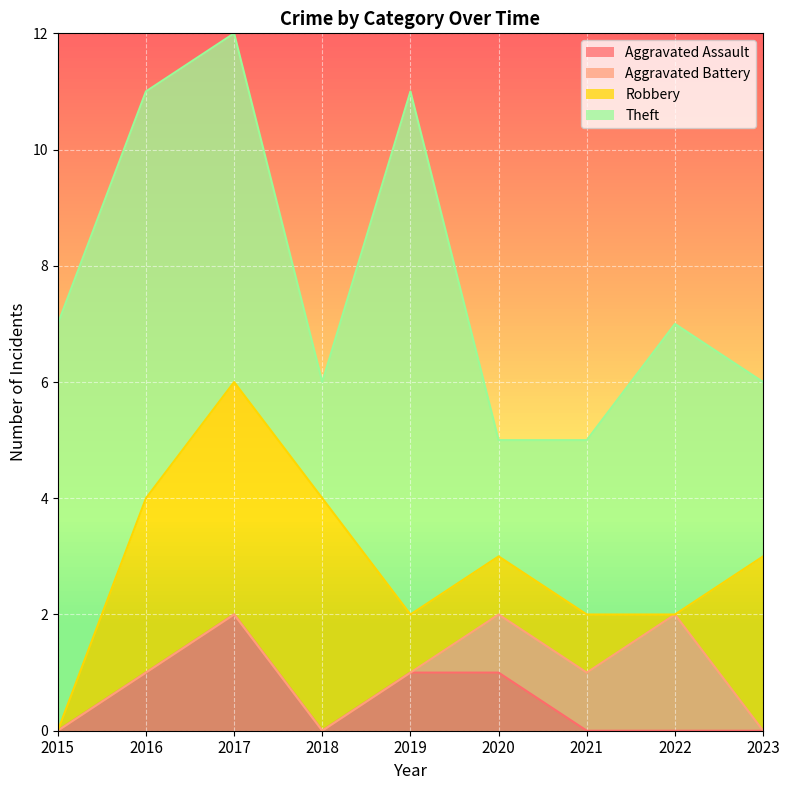

The value of Robbery at 2017 is 4. True or false?

True